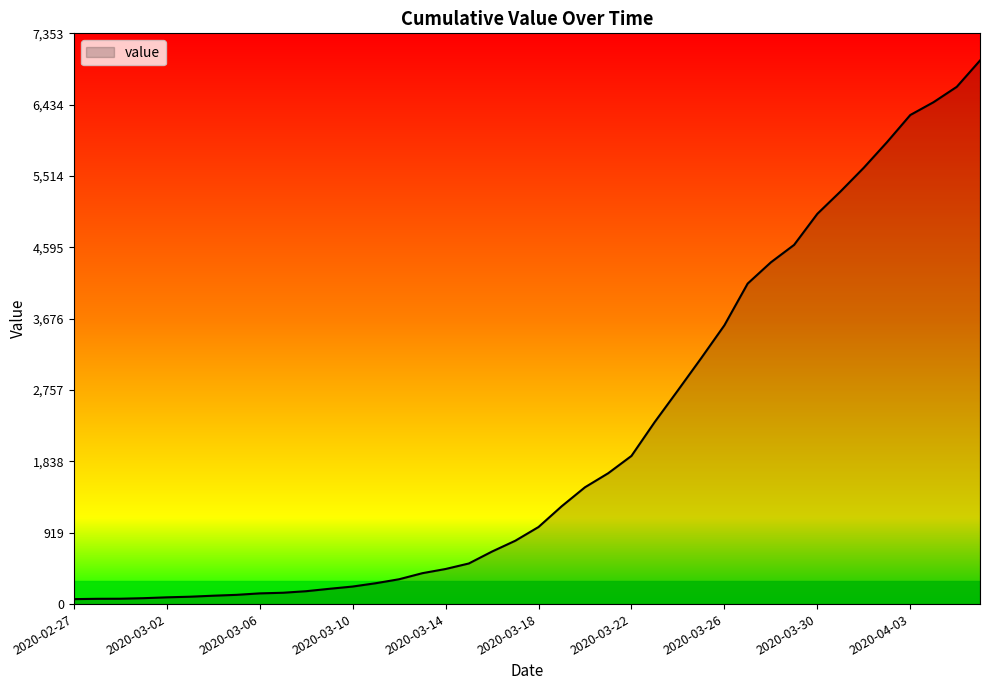

What is the difference between the maximum and minimum values?

6939